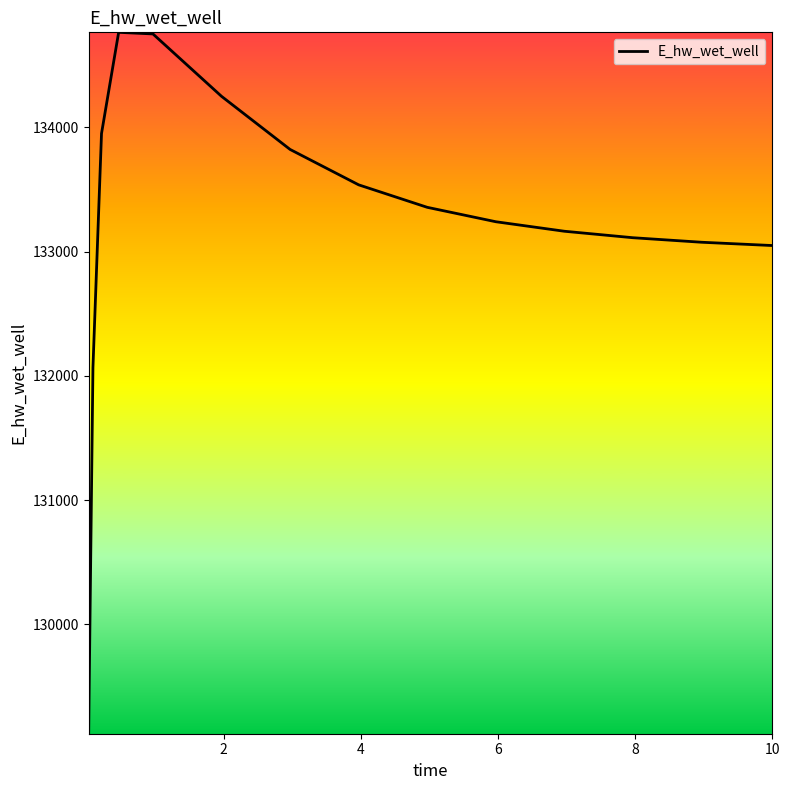

What is the minimum value shown in the chart?

129120.9